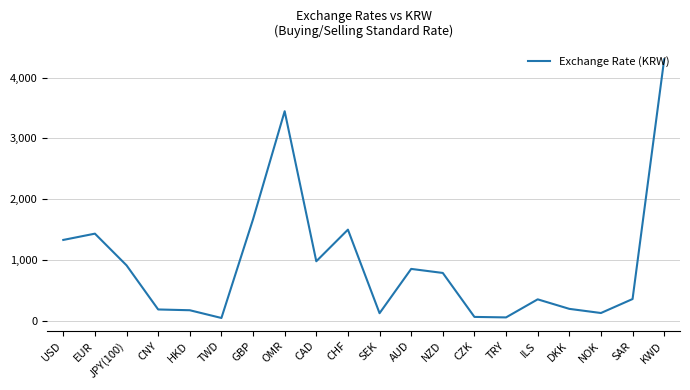

What is the sum of all values?

18832.2